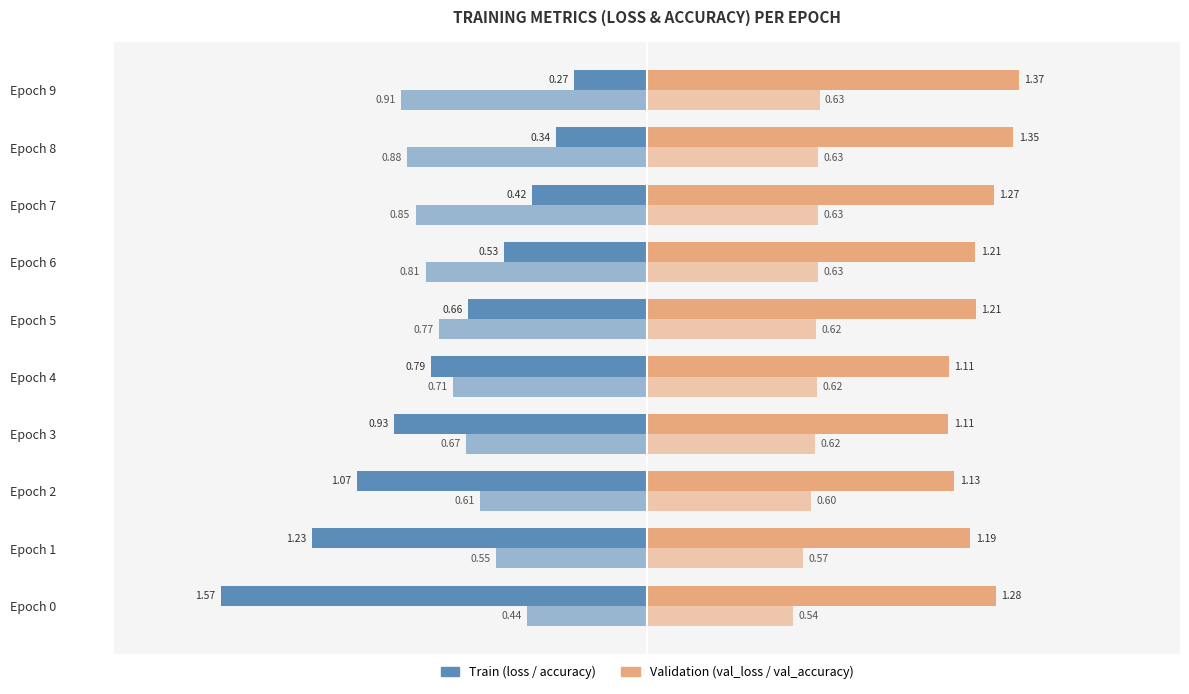

Is it true that val_accuracy equals 0.9 at Epoch 6?

False